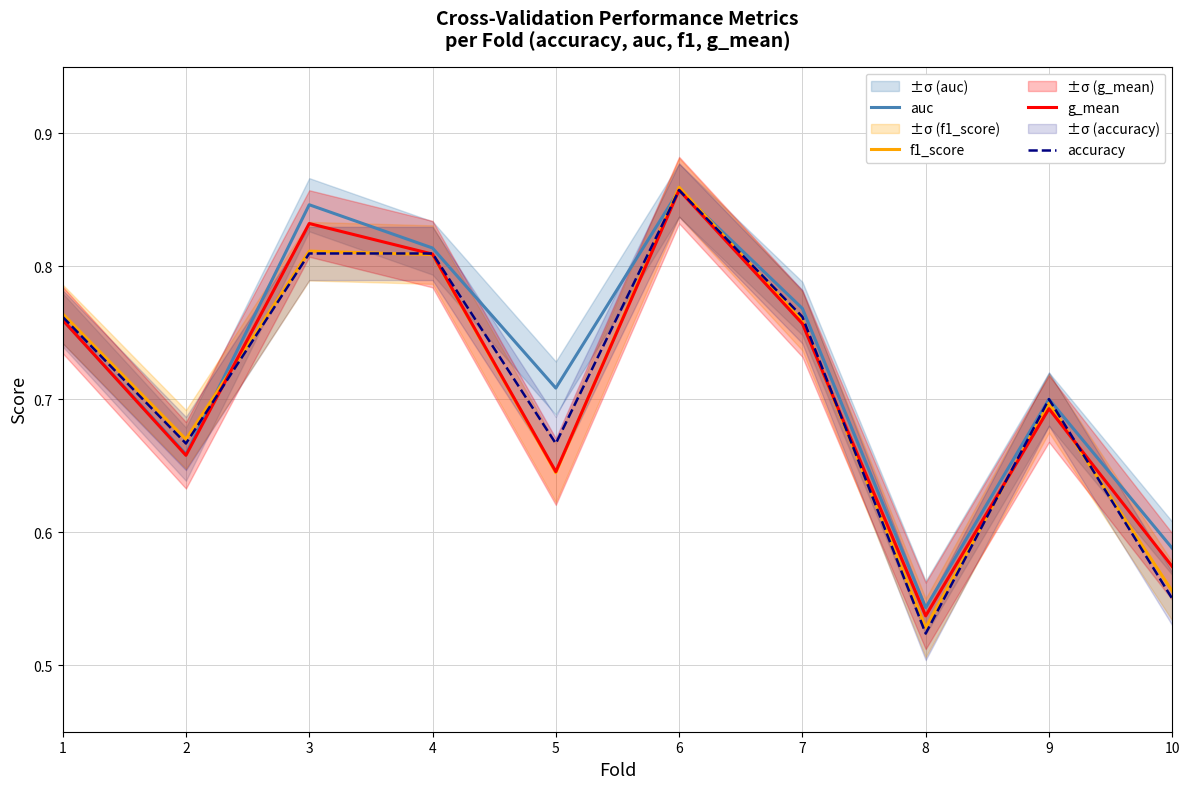

Count the number of categories in the chart.

10